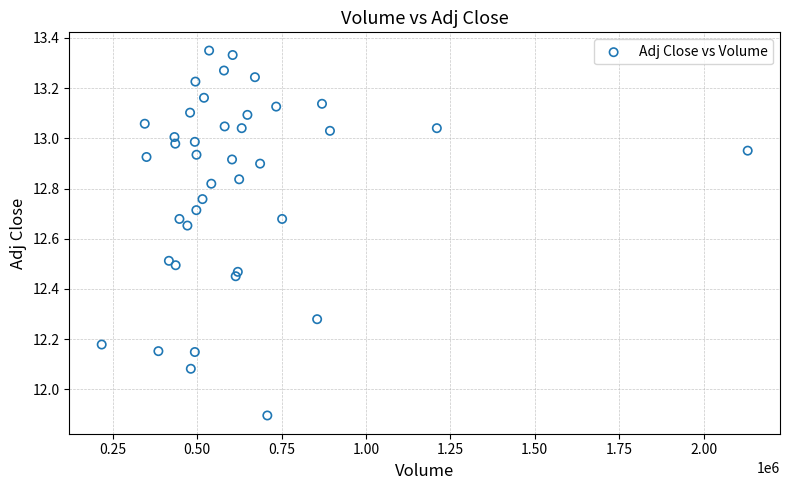

What is the range of X values (max minus min)?

1913100.0